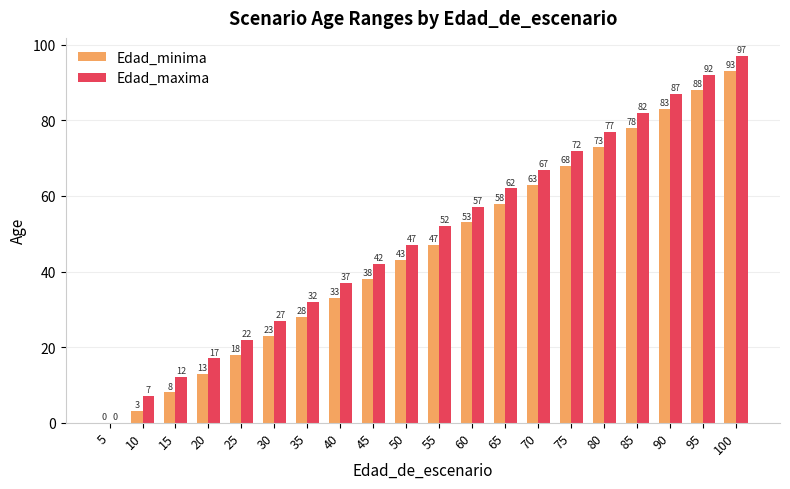

Which series has the widest spread of values?

Edad_maxima